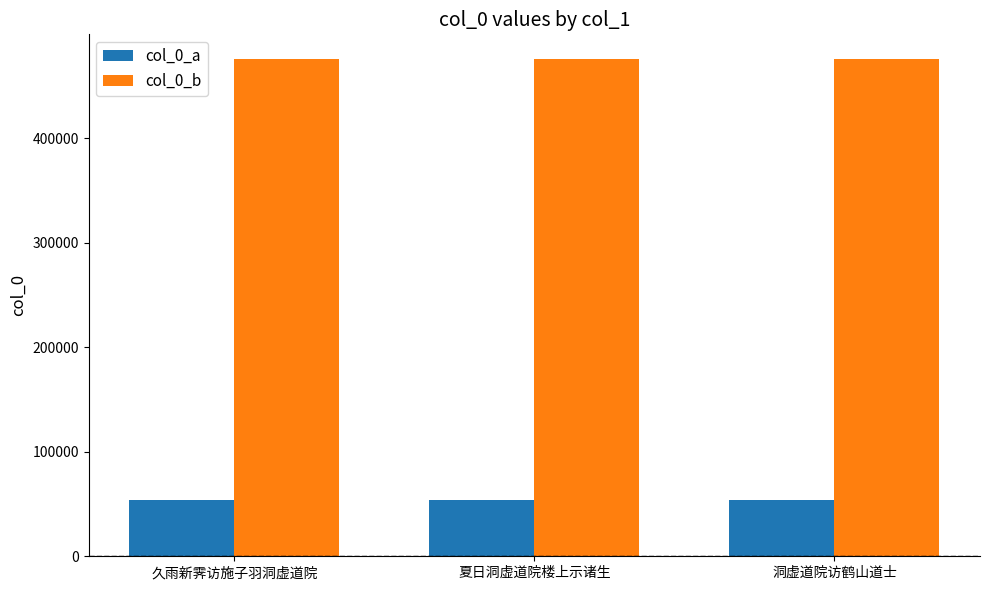

What is the average value of the col_0_a series?

53890